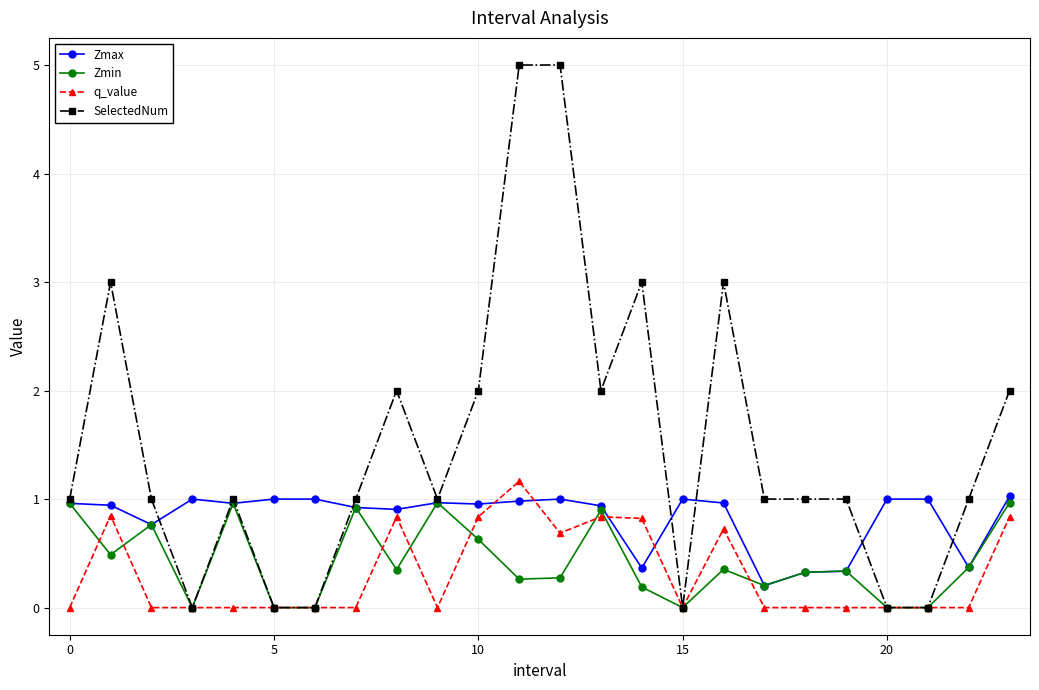

True or false: q_value and Zmax intersect in this chart.

True